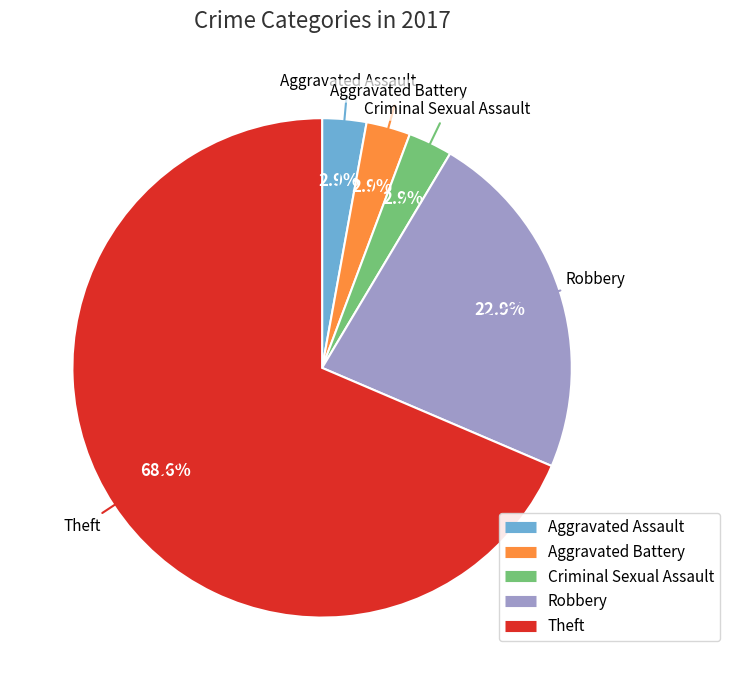

How many slices are in this pie chart?

5